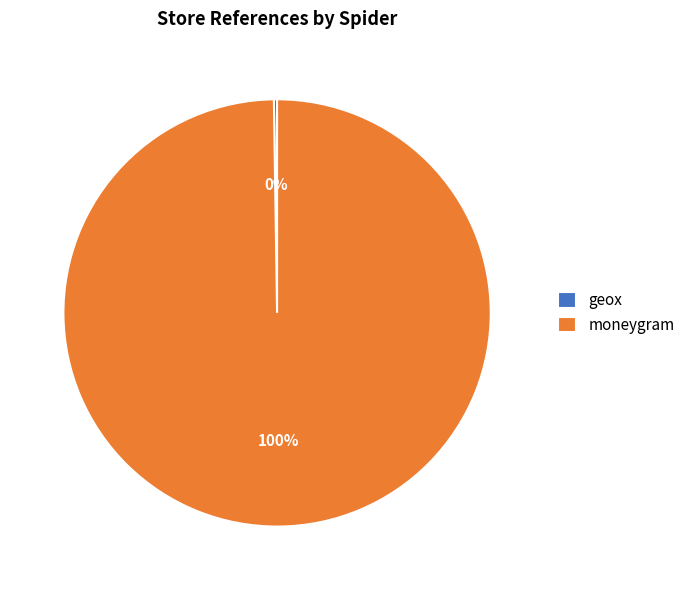

What percentage is the moneygram slice, to the nearest percent?

100%